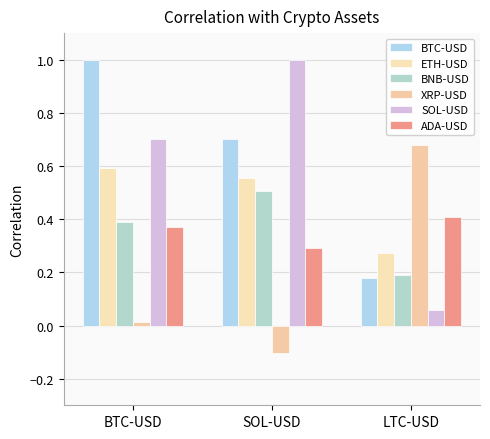

What is the greatest value displayed?

1.0